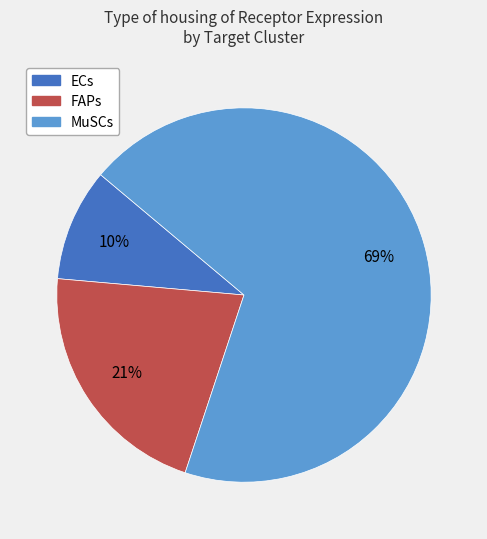

Count the number of slices in the pie.

3